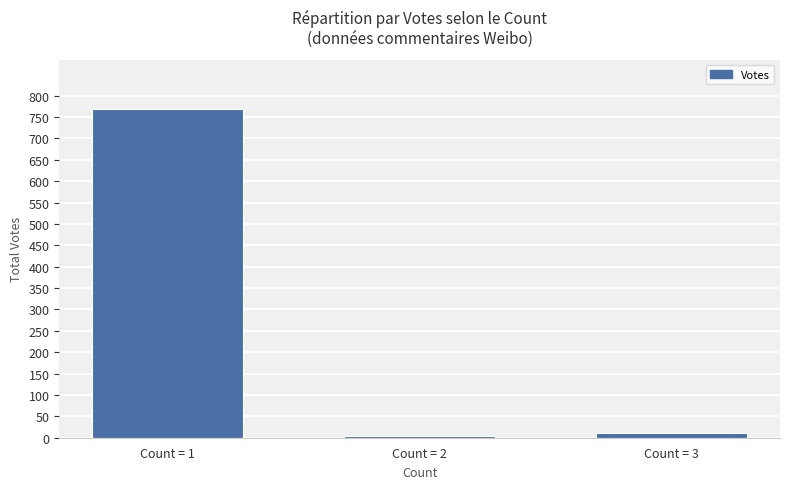

What is the change in value from Count = 1 to Count = 2?

-766